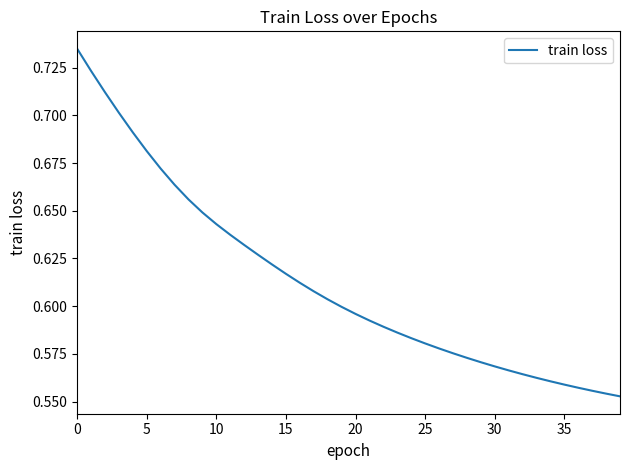

Does the chart display data point markers on the line(s)?

No